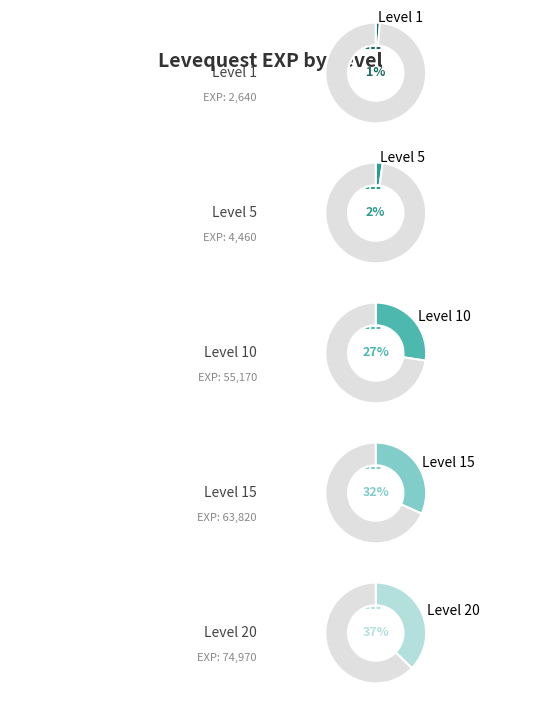

Does Level 5 represent more than half of the total?

No